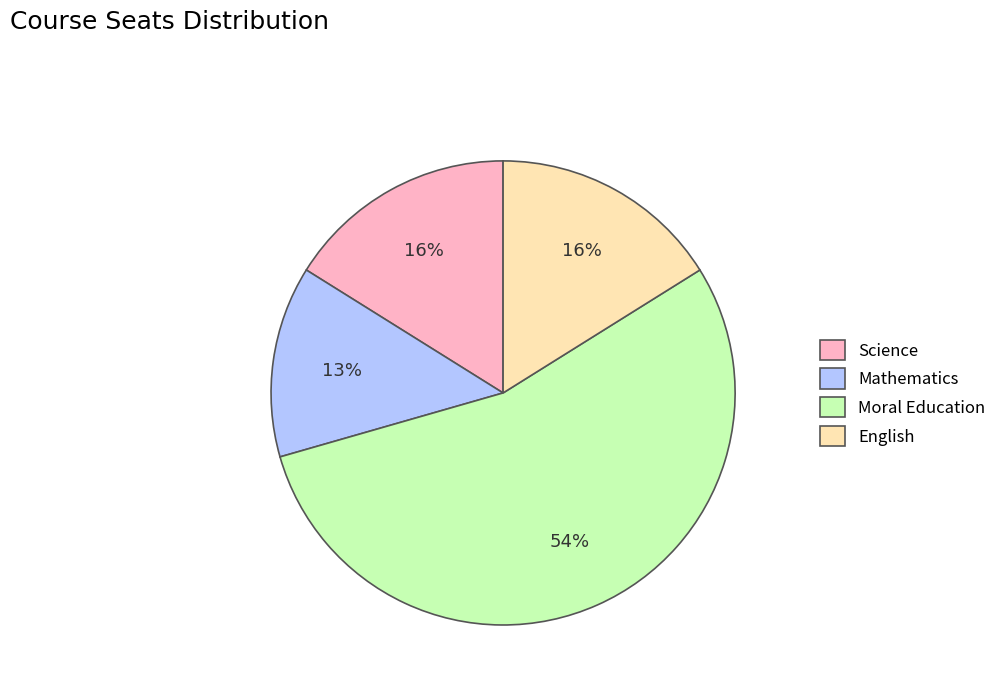

What is the majority slice?

Moral Education